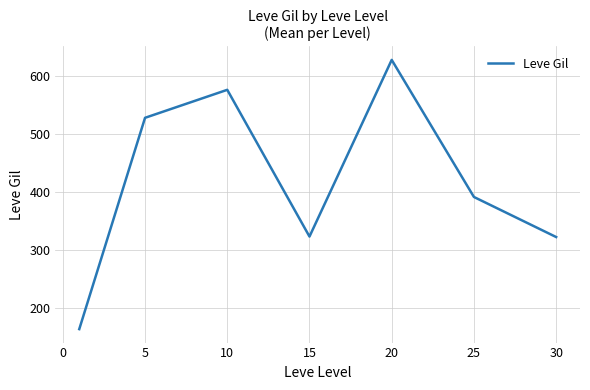

What is the sum of all values?

2934.3